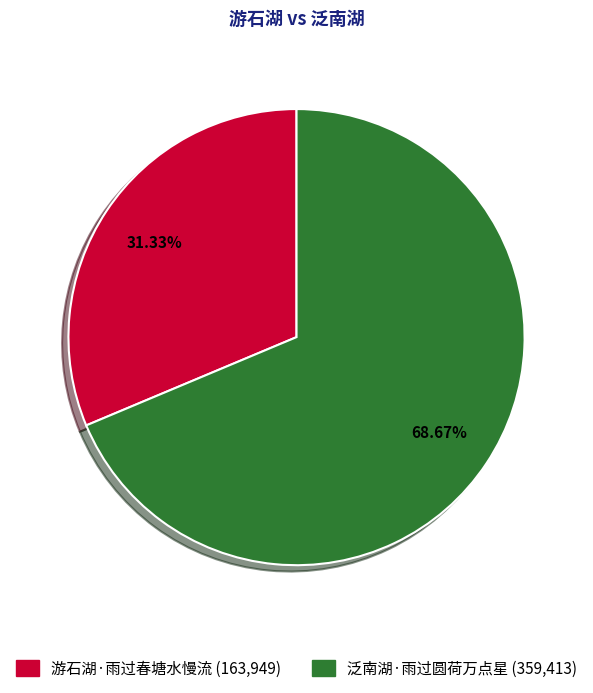

Rank the categories by value from highest to lowest.

泛南湖·雨过圆荷万点星, 游石湖·雨过春塘水慢流